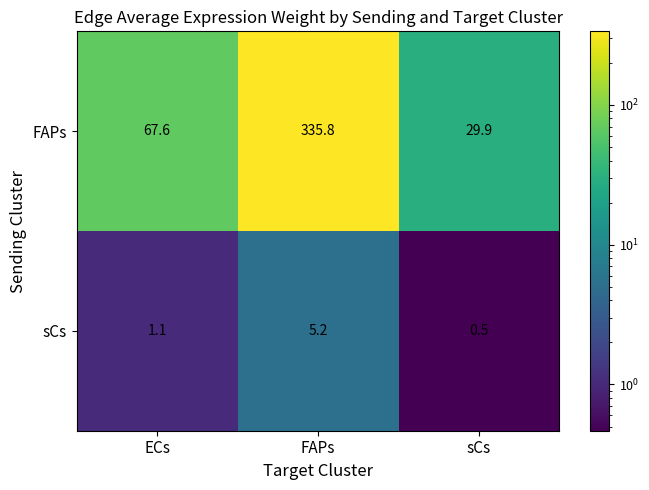

What is the sum of all sCs values?

6.8